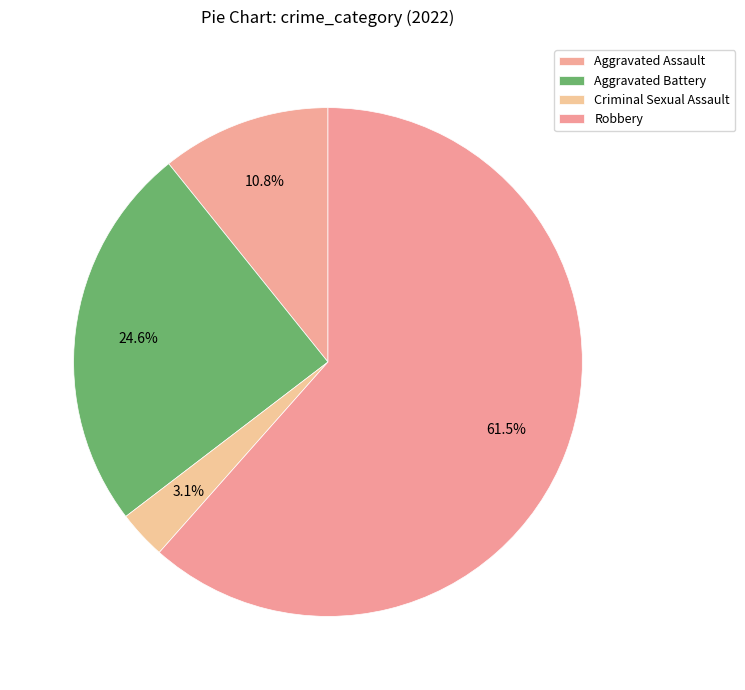

How many slices are in this pie chart?

4